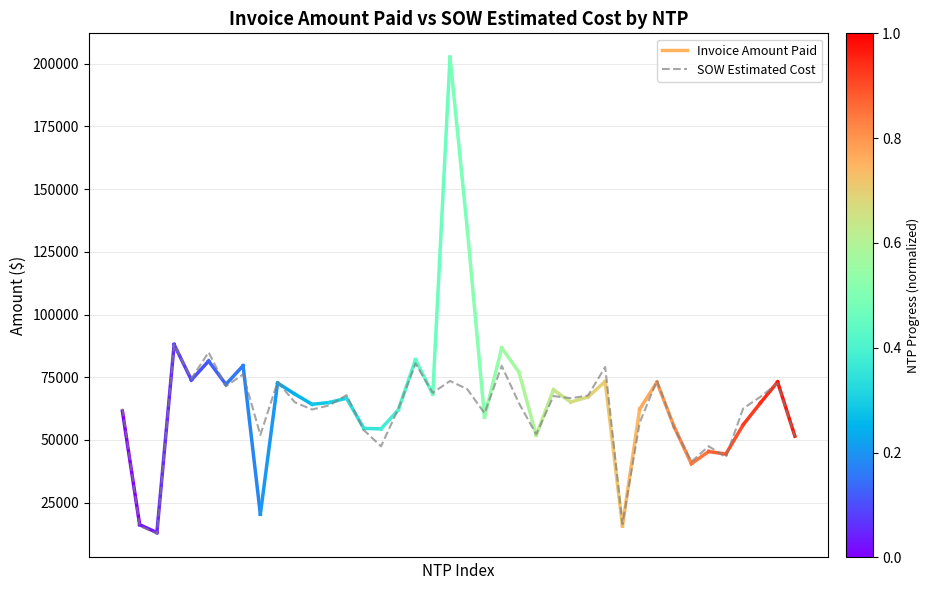

What is the sum of all values?

2450861.8